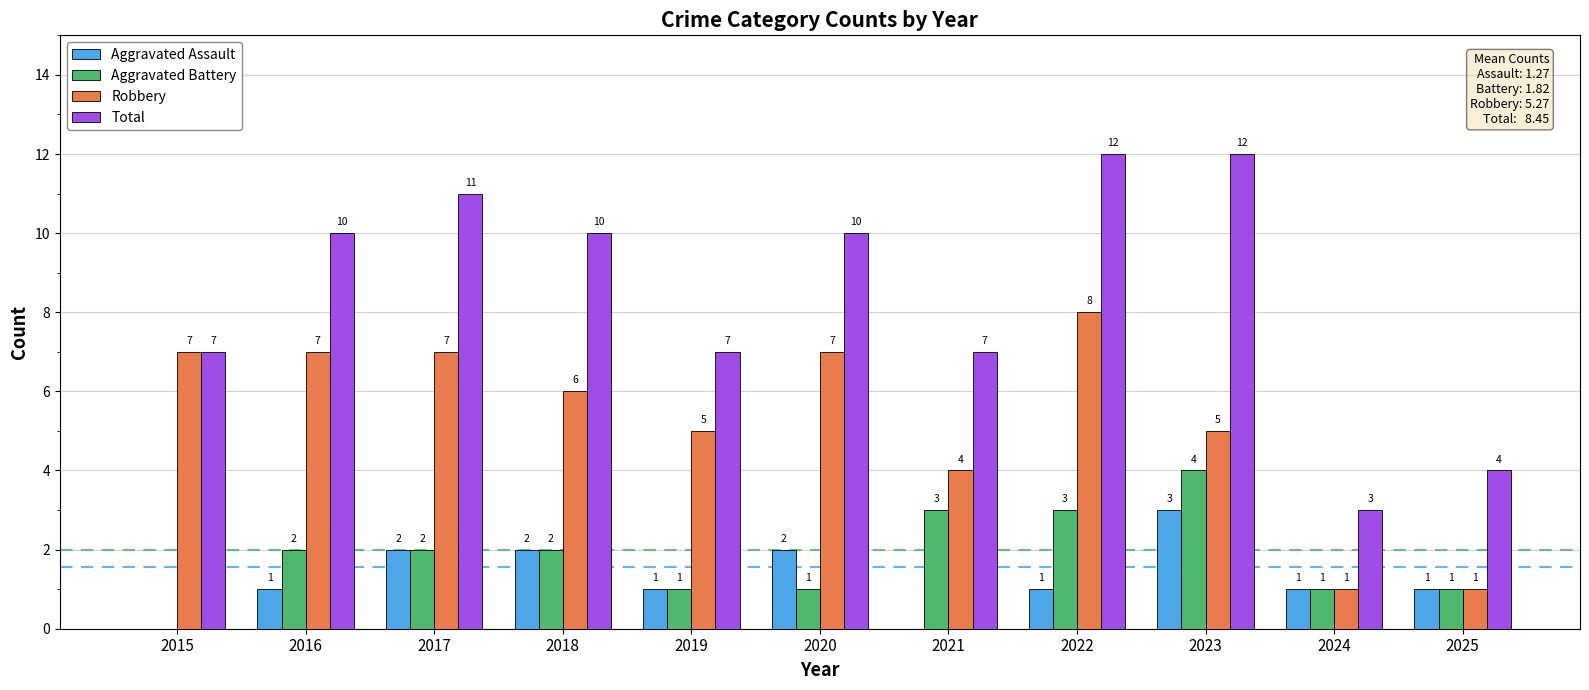

Is the value of Aggravated Battery at 2016 greater than the value of Total at 2025?

No